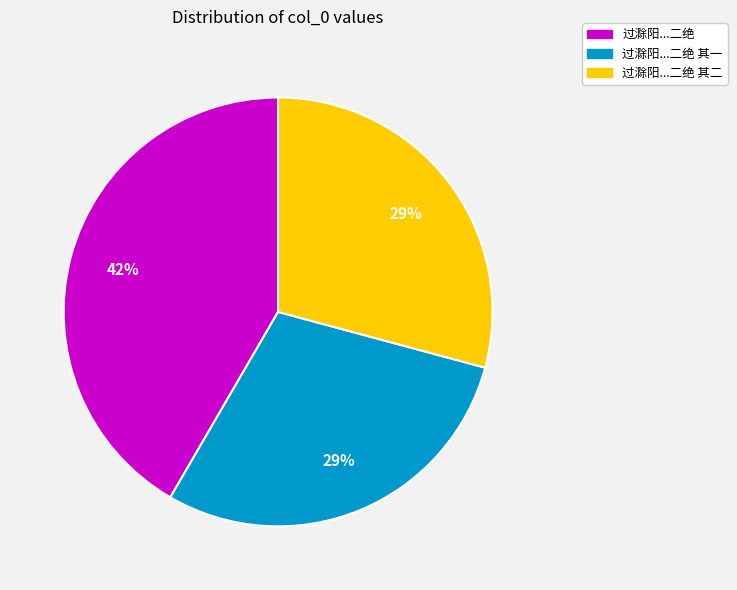

To the nearest percent, what is the average slice percentage?

33%